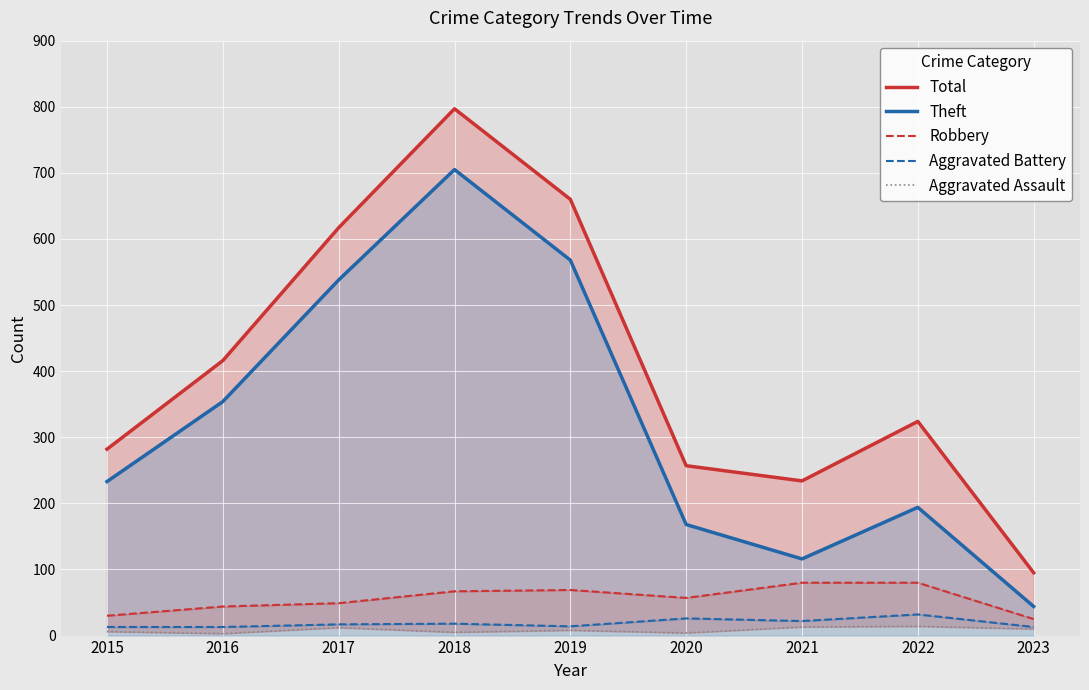

What is the average value of the Theft series?

324